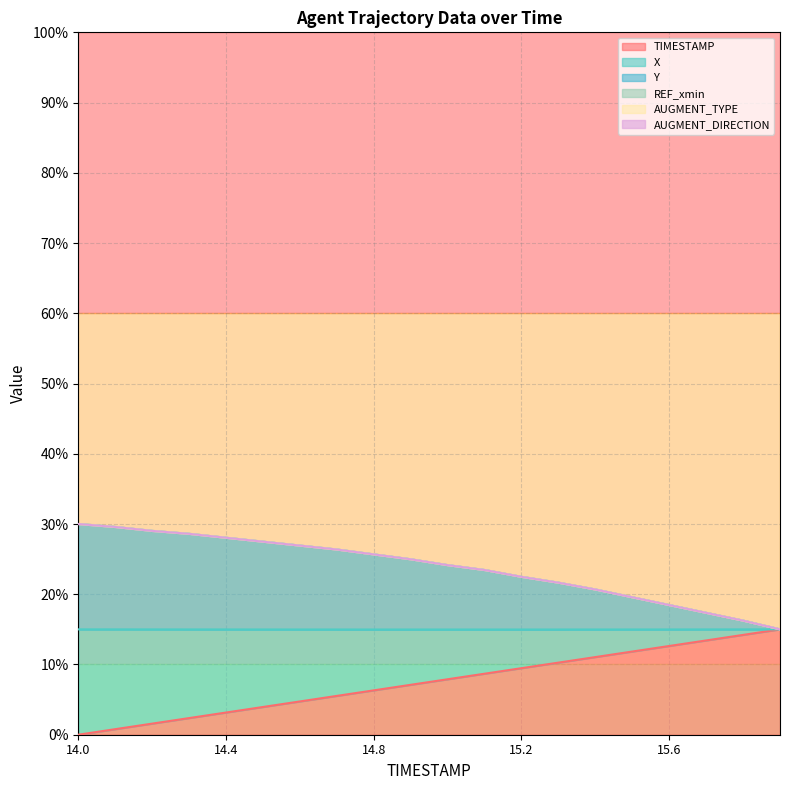

What is the label of the 9th point from the right?

15.1